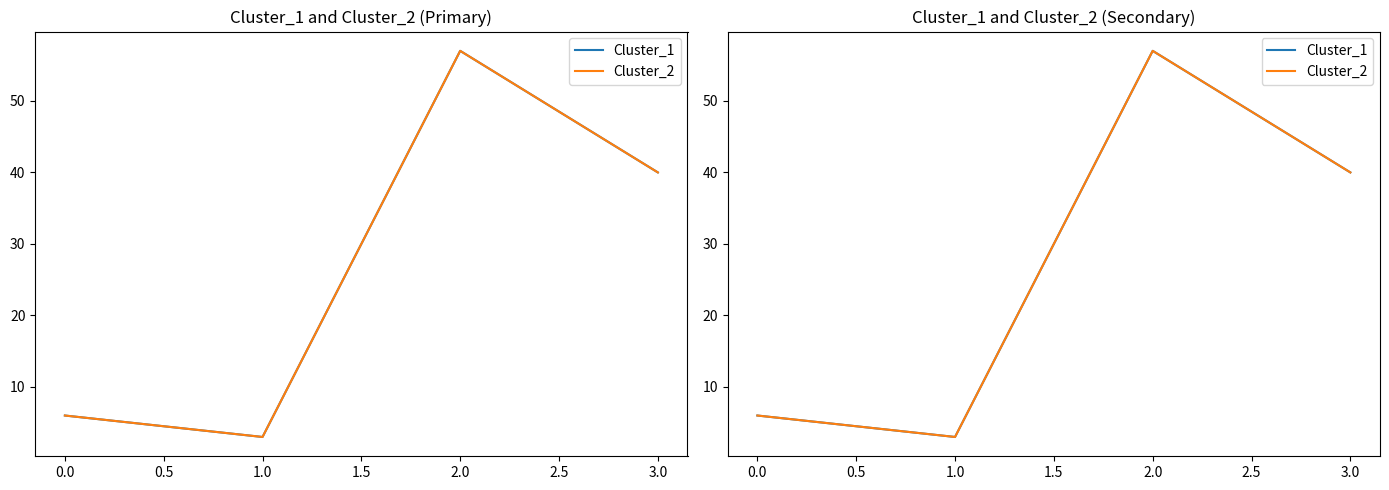

Is this an area chart (filled region under the line)?

No